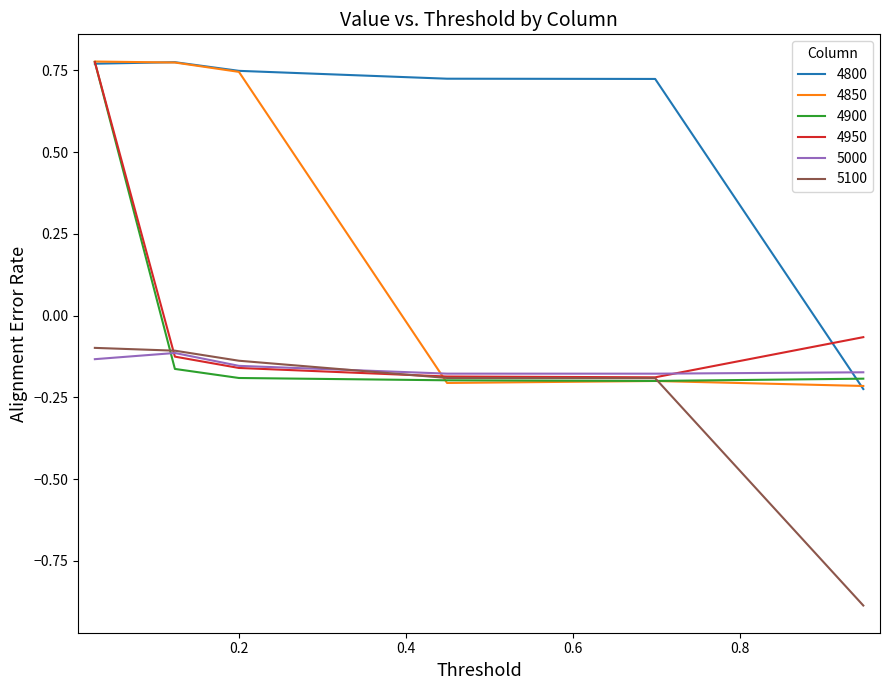

Is this an area chart (filled region under the line)?

No